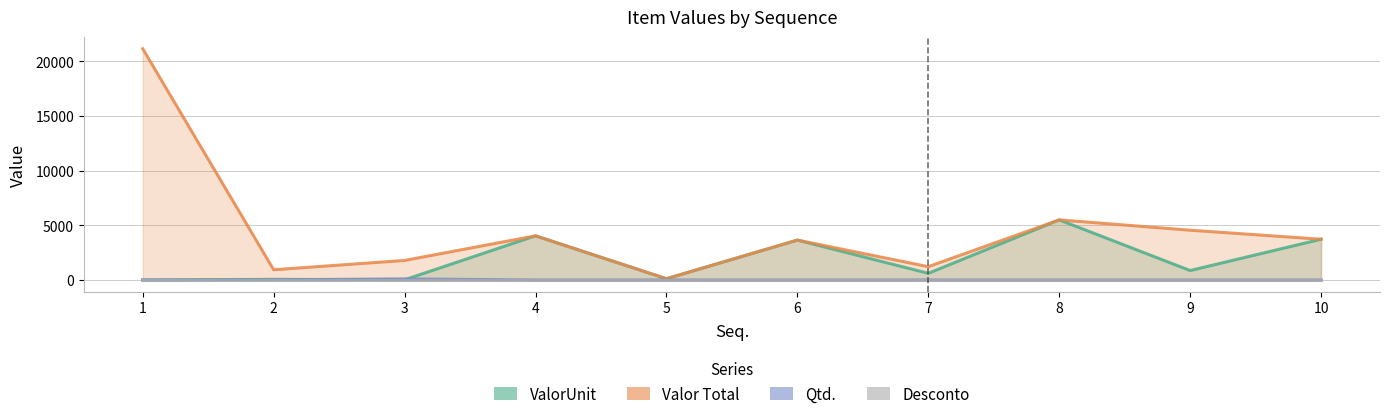

Which series has the widest spread of values?

Valor Total